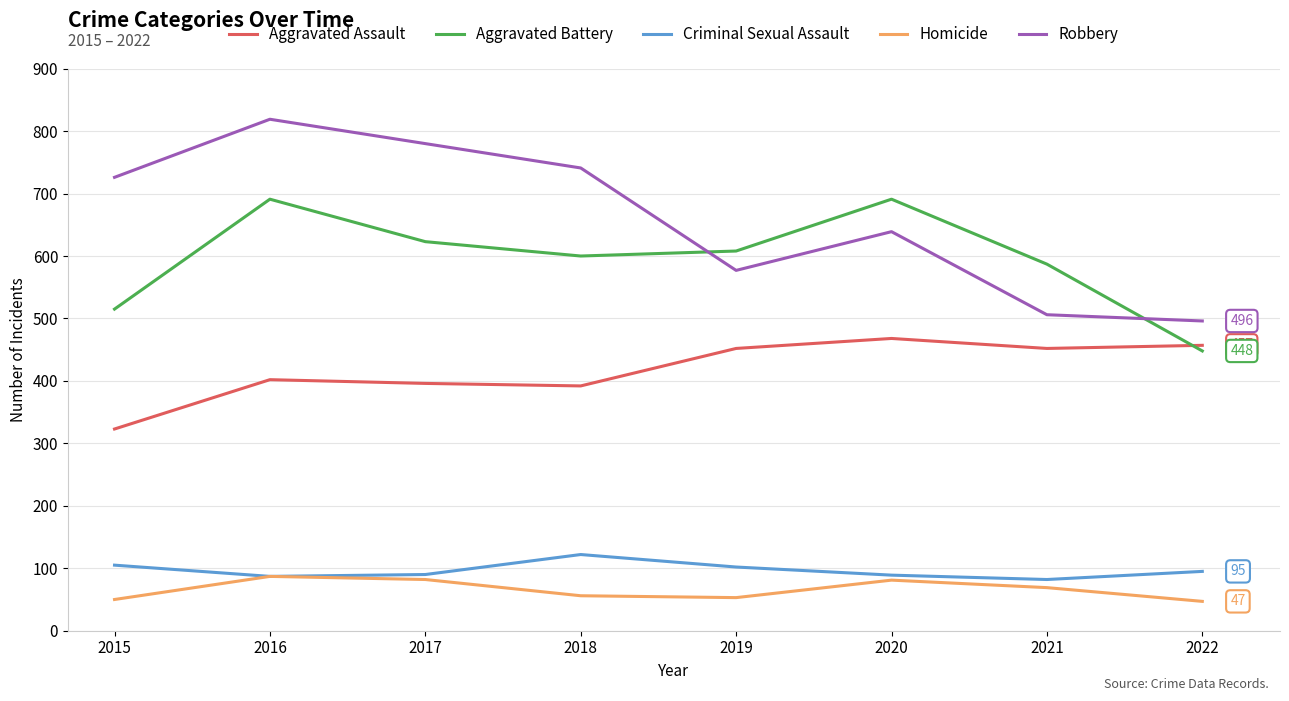

At 2015, list the series in order from largest to smallest.

Robbery, Aggravated Battery, Aggravated Assault, Criminal Sexual Assault, Homicide